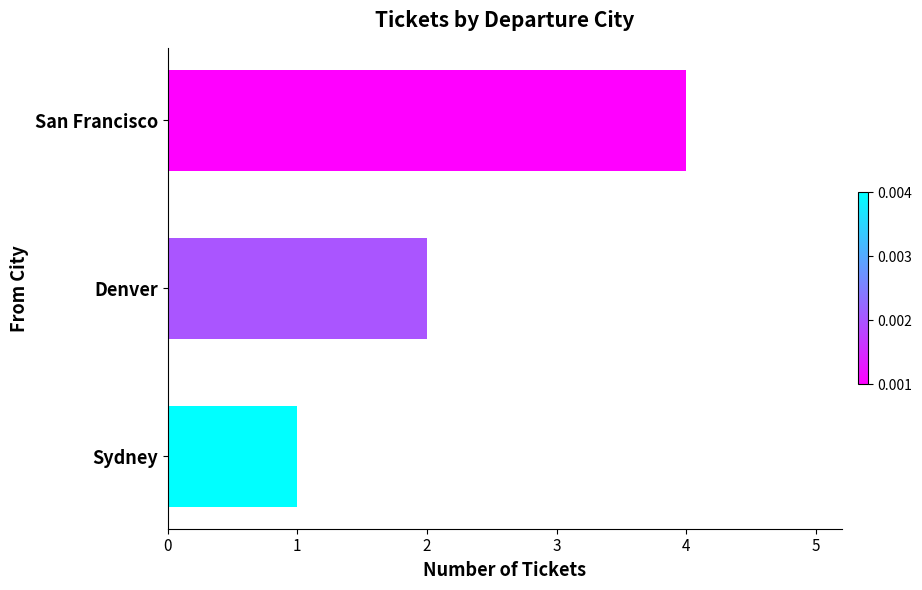

Reading bottom to top, extract all data points from this chart.

1	2	4